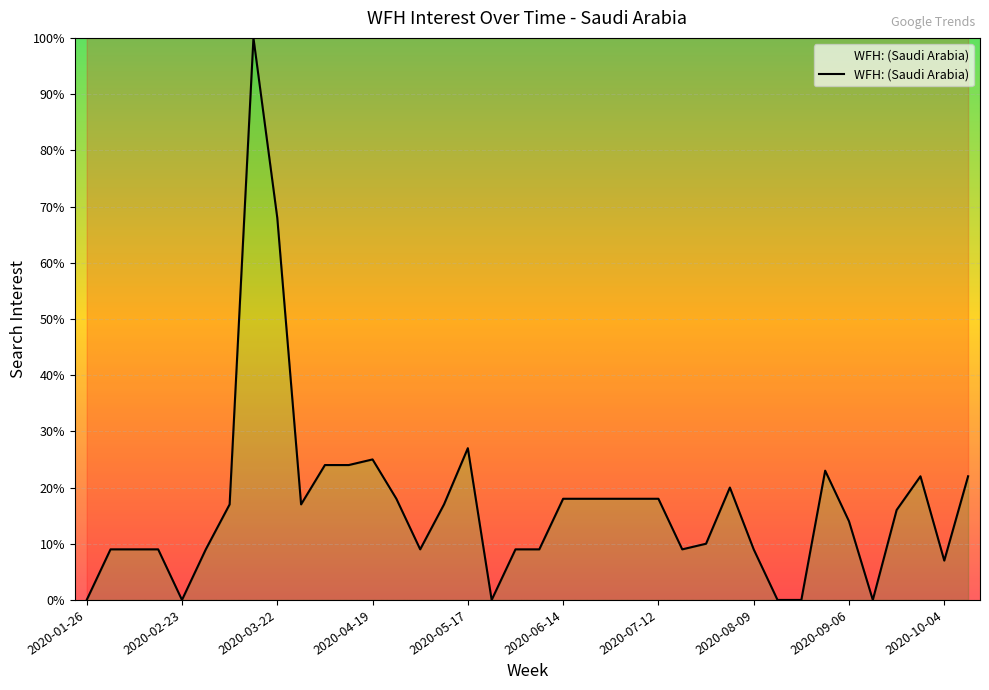

What is the difference between the maximum and second lowest values?

100